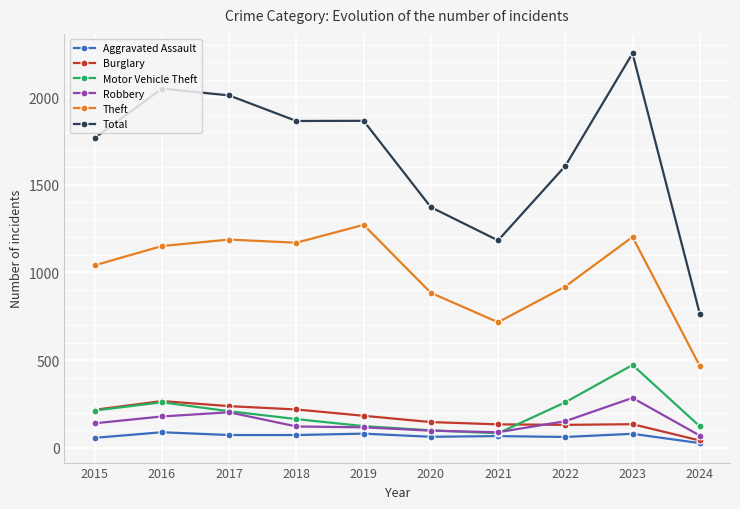

What is the value of the Theft point at the 2nd from the left?

1151